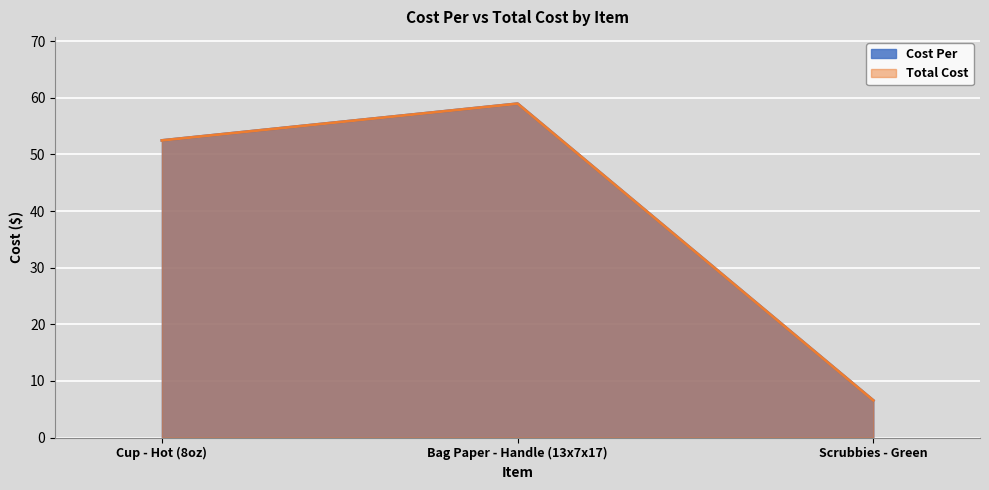

What are all the series names shown in the legend?

Cost Per, Total Cost